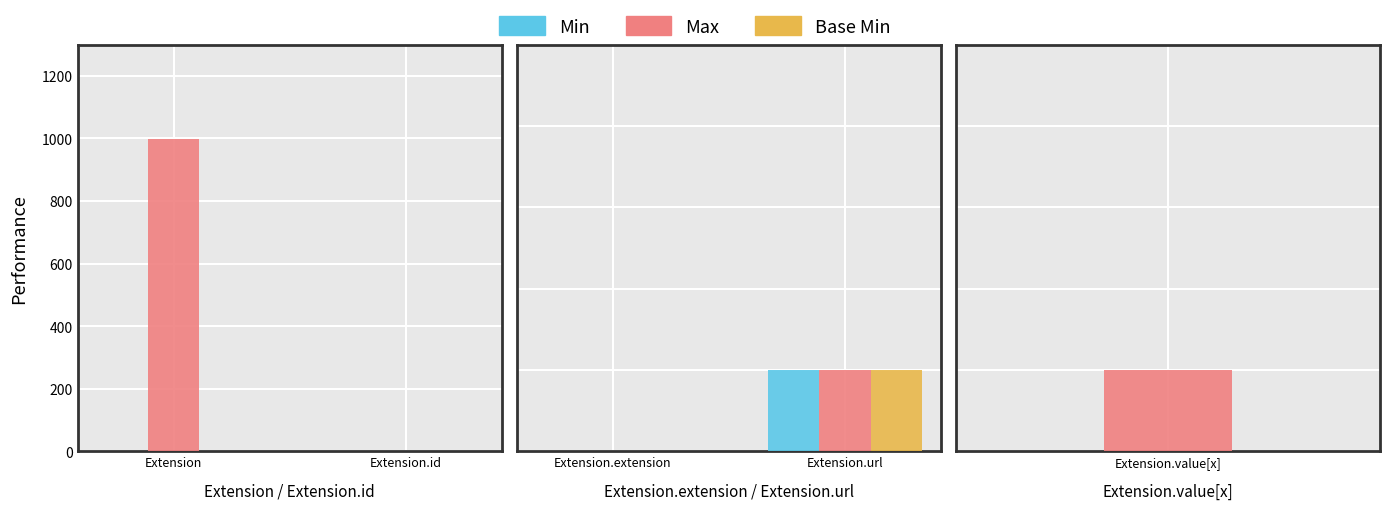

What position from the right is Extension.extension?

2